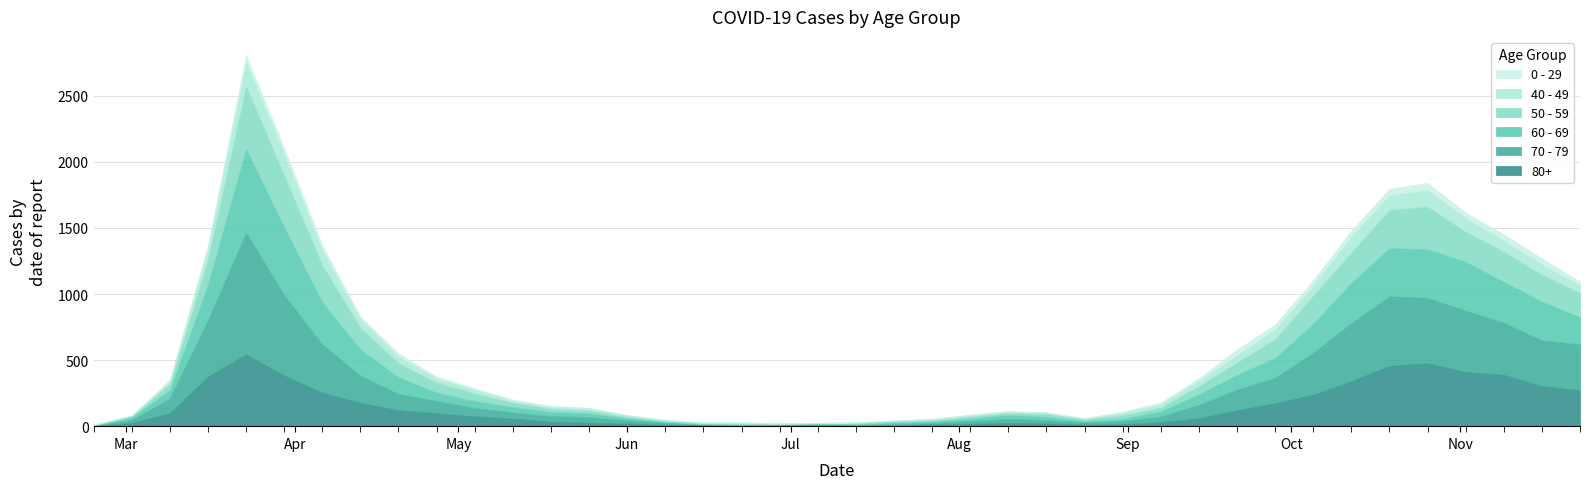

Between 2020-05-04 and 2020-09-21, which series saw the biggest shift?

70 - 79